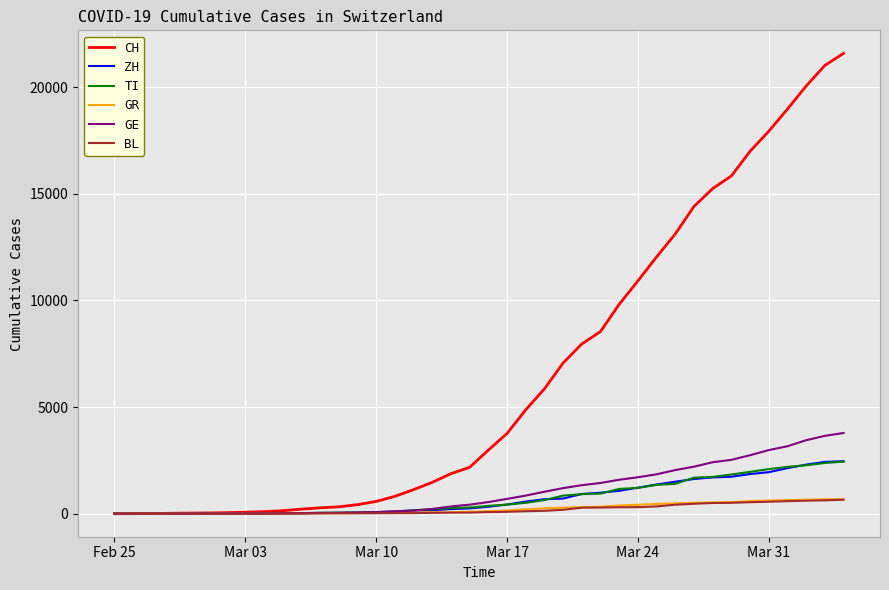

Which series has the largest total across all categories?

CH